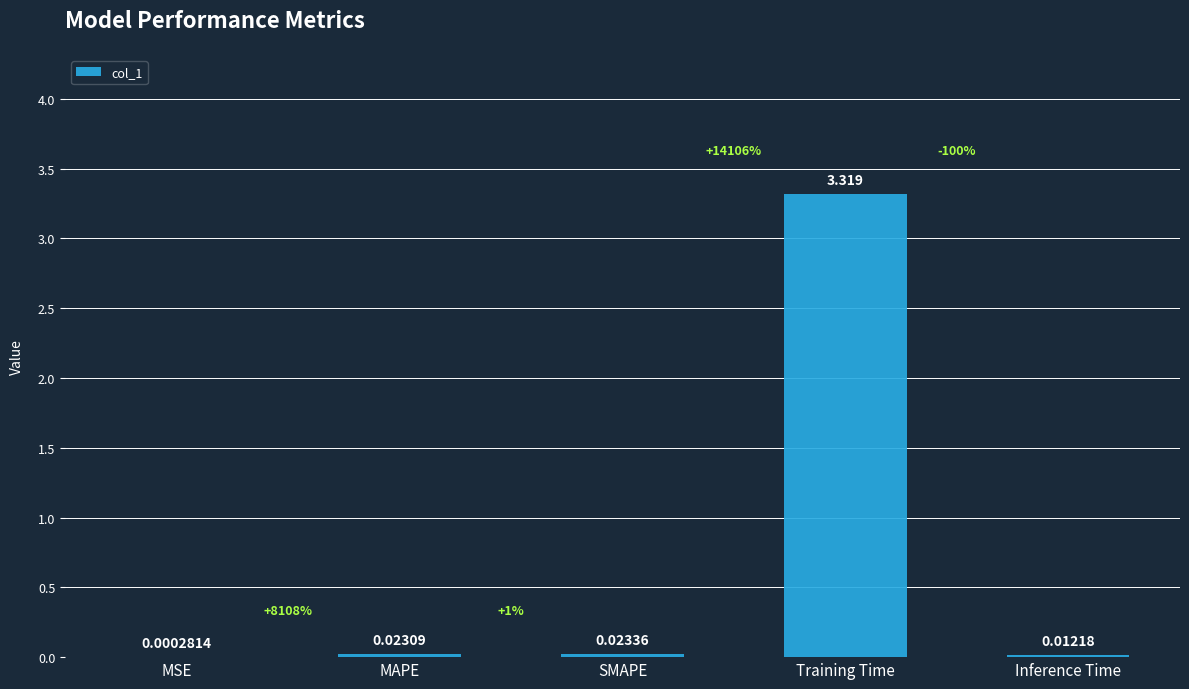

At which label is the value closest to 1?

SMAPE